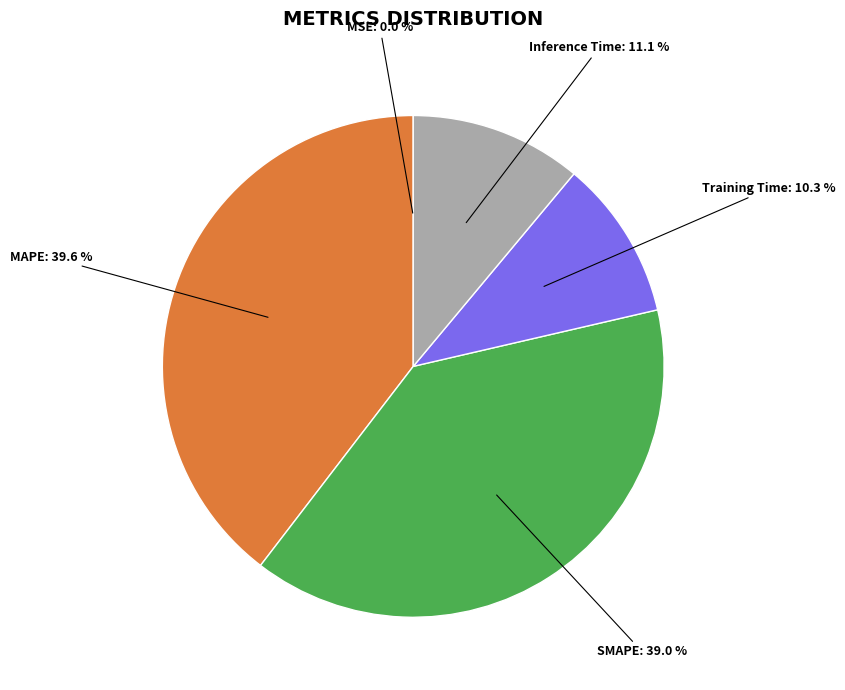

Which has a higher value, Training Time or MAPE?

MAPE